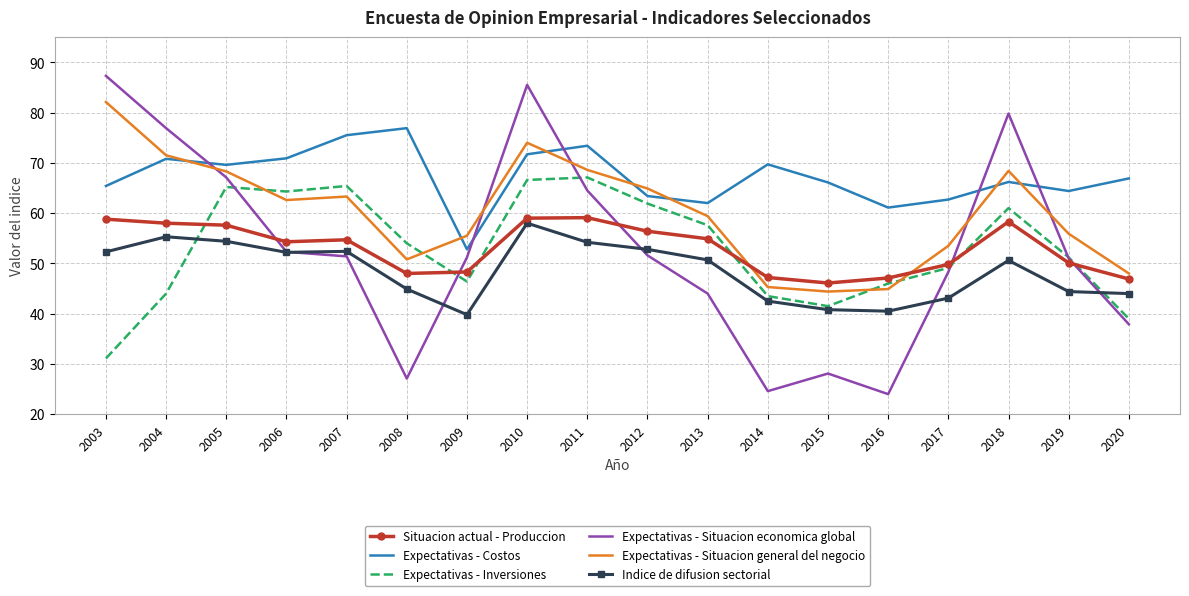

The Situacion actual - Produccion series shows 48.0 at 2008. True or false?

True